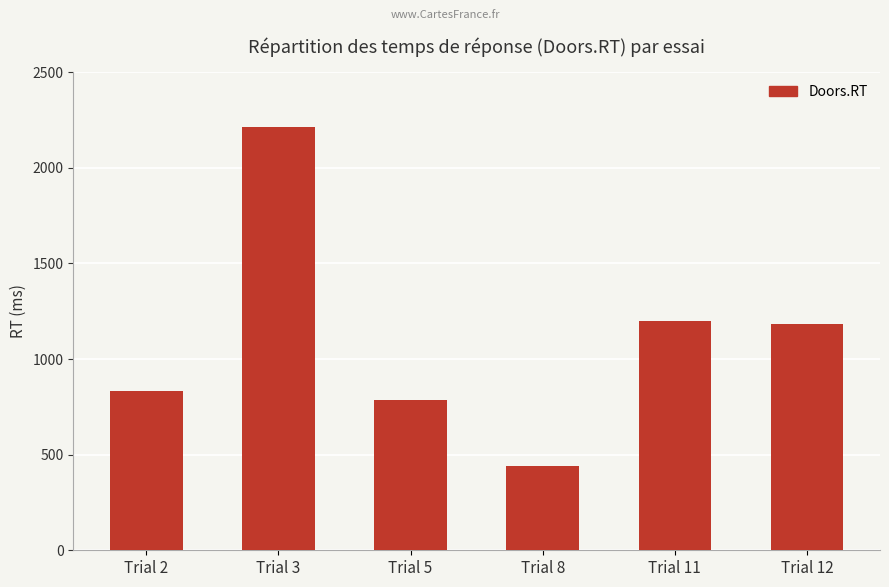

How many values are below 1181?

3